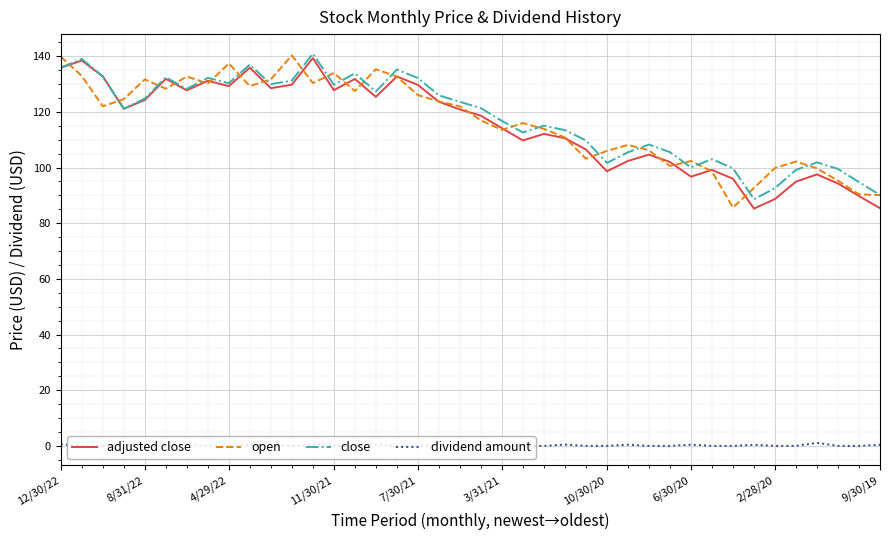

What is the greatest value displayed?

140.9